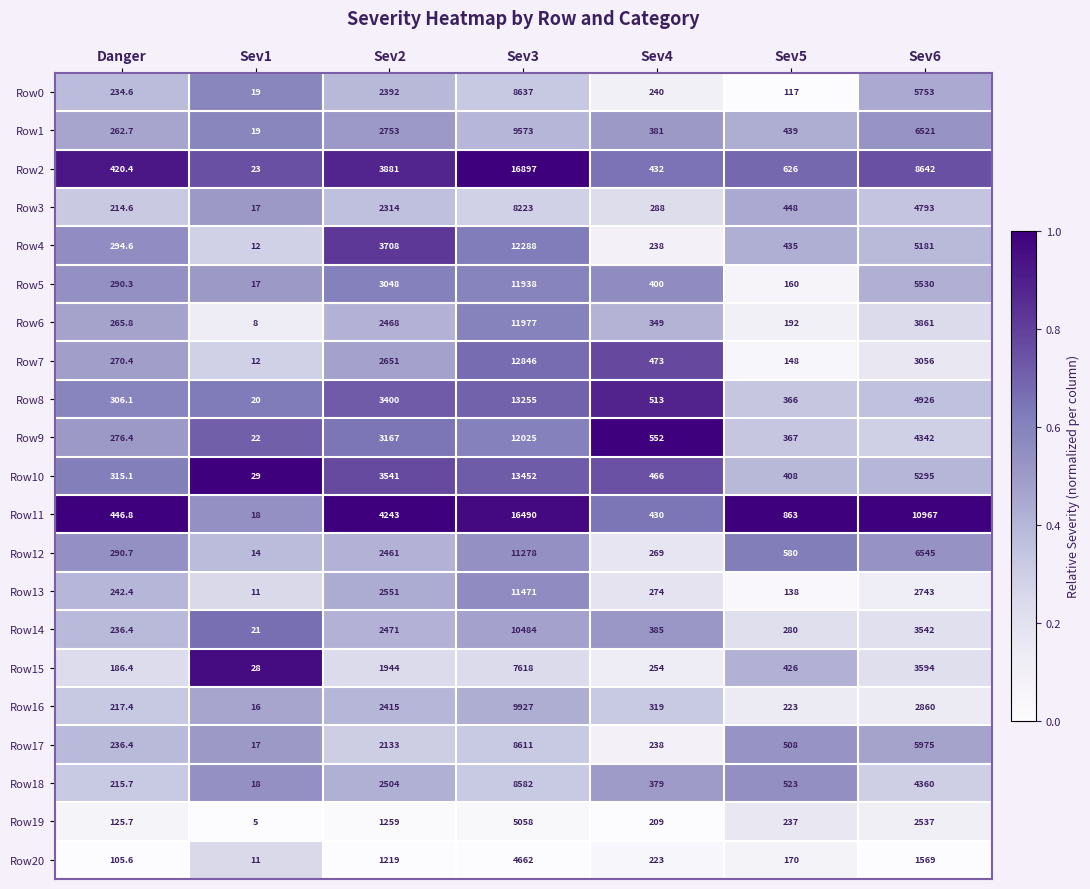

What is the spread (max minus min) of values at Danger?

341.2